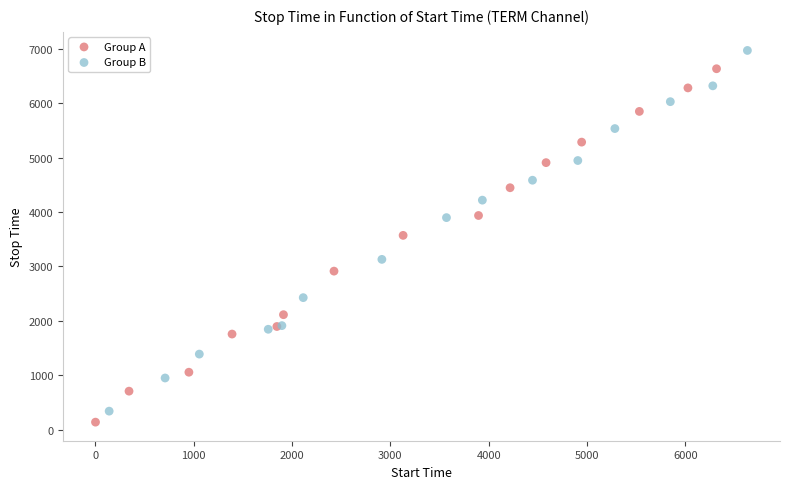

Which series has the largest Y range (max minus min)?

Group B